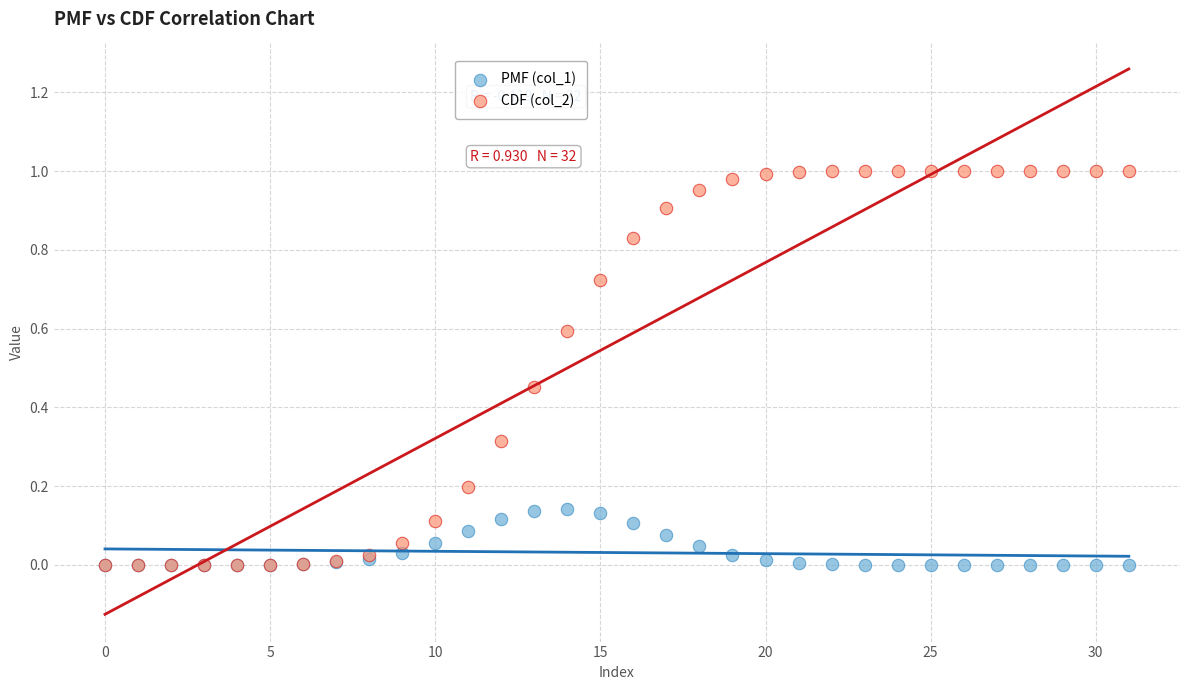

What are all the series names shown in the legend?

PMF (col_1), CDF (col_2)